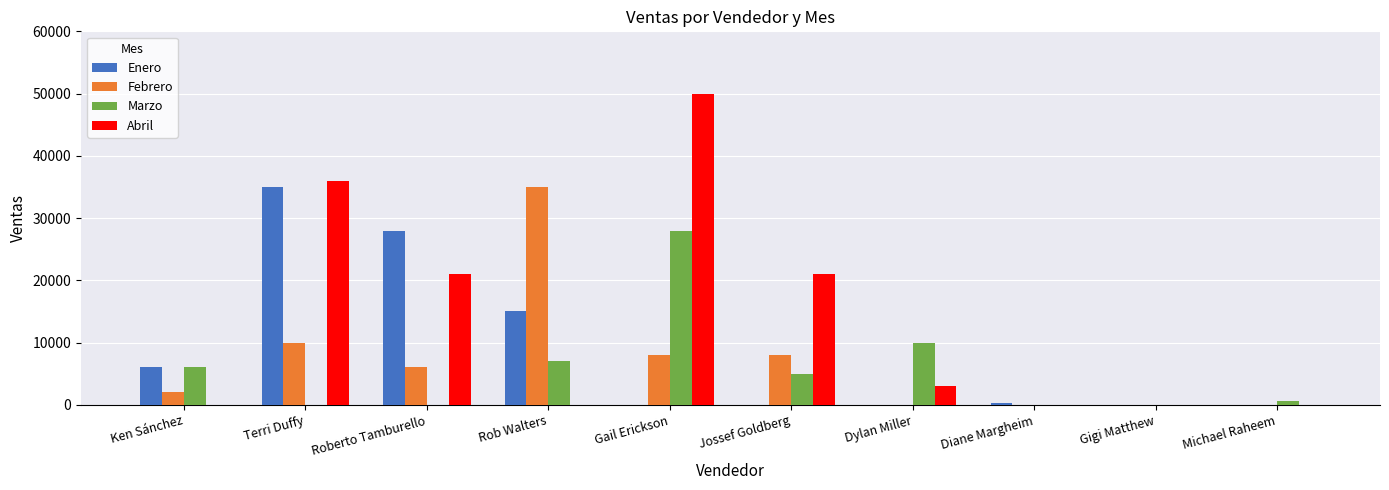

Read the Febrero value at Rob Walters, to the nearest 100.

35000